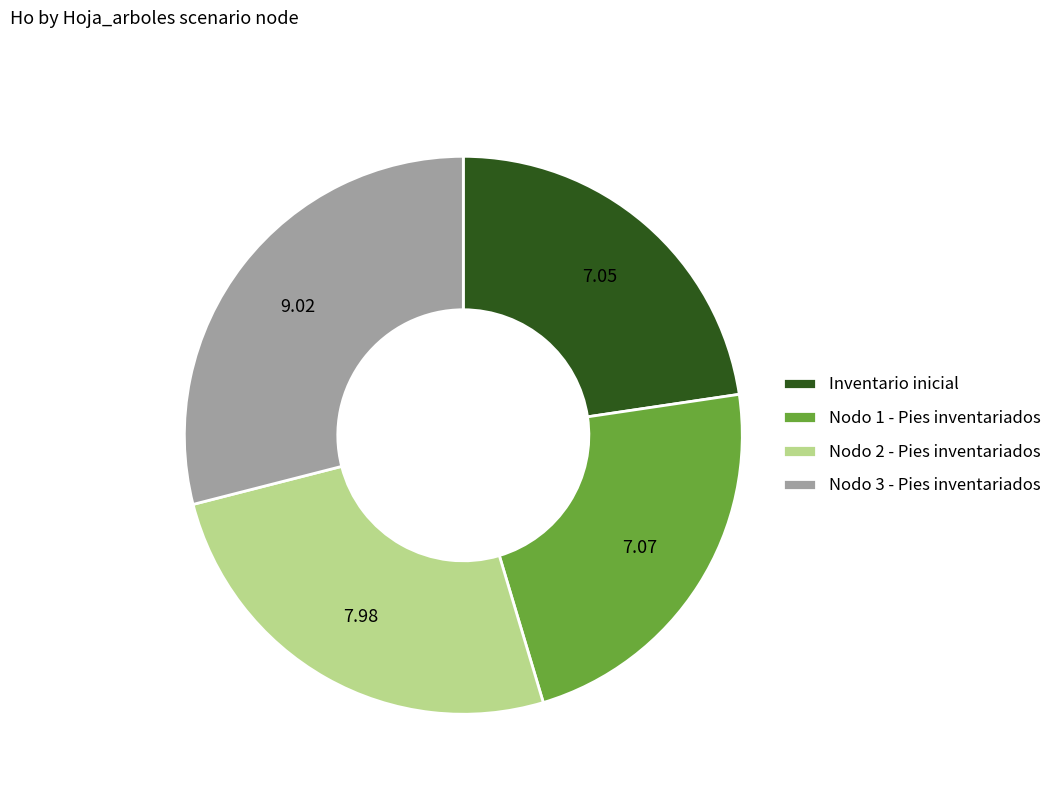

True or false: Nodo 2 - Pies inventariados accounts for 26% of the total.

True